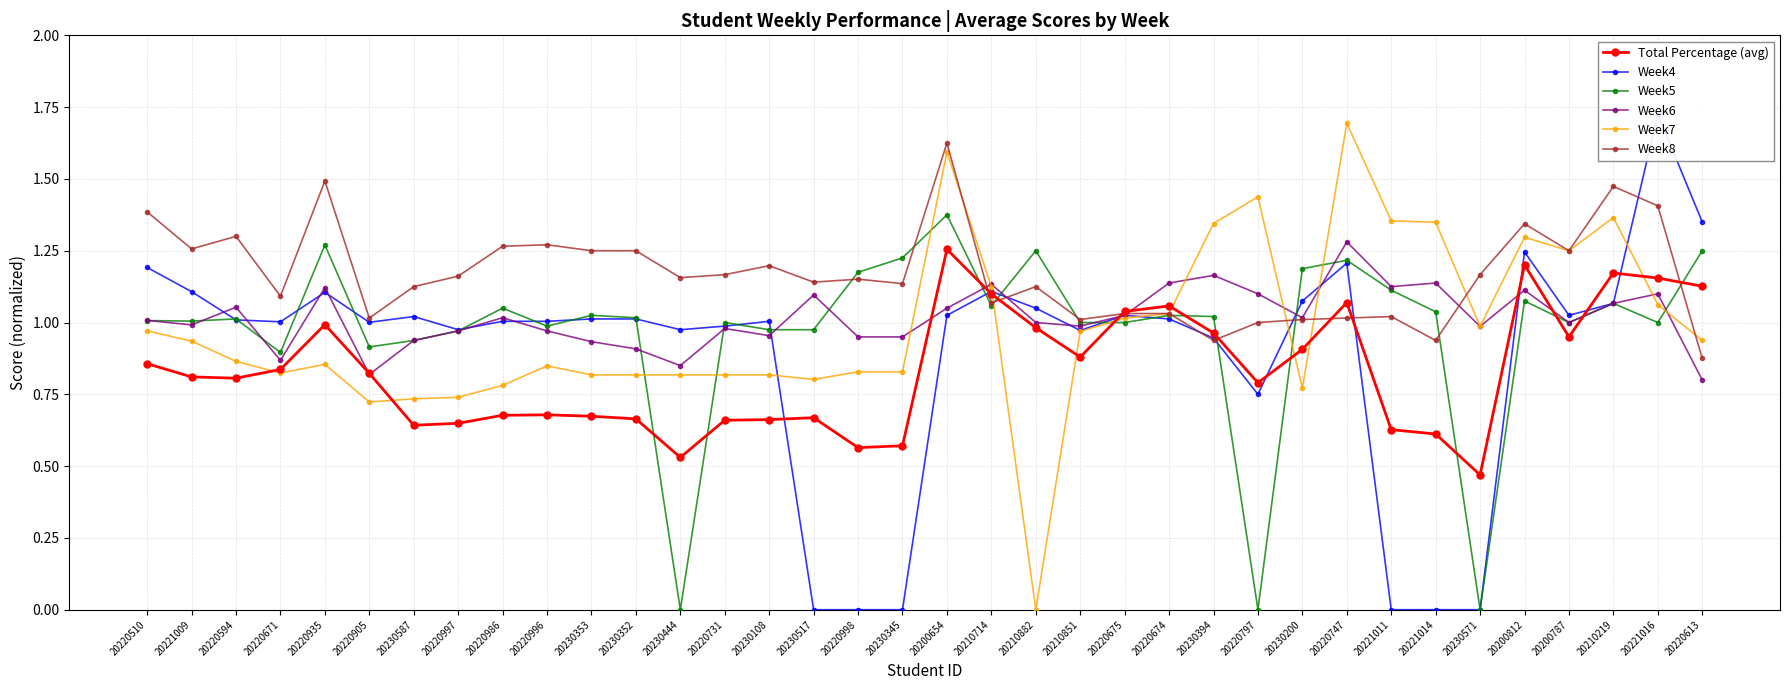

At 20220510, list the series in order from smallest to largest.

Total Percentage (avg), Week7, Week5, Week6, Week4, Week8